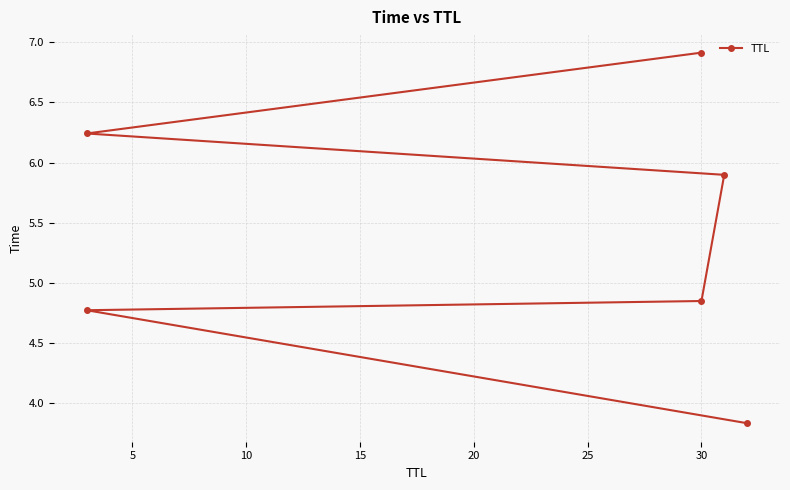

How many series are shown in this chart?

1